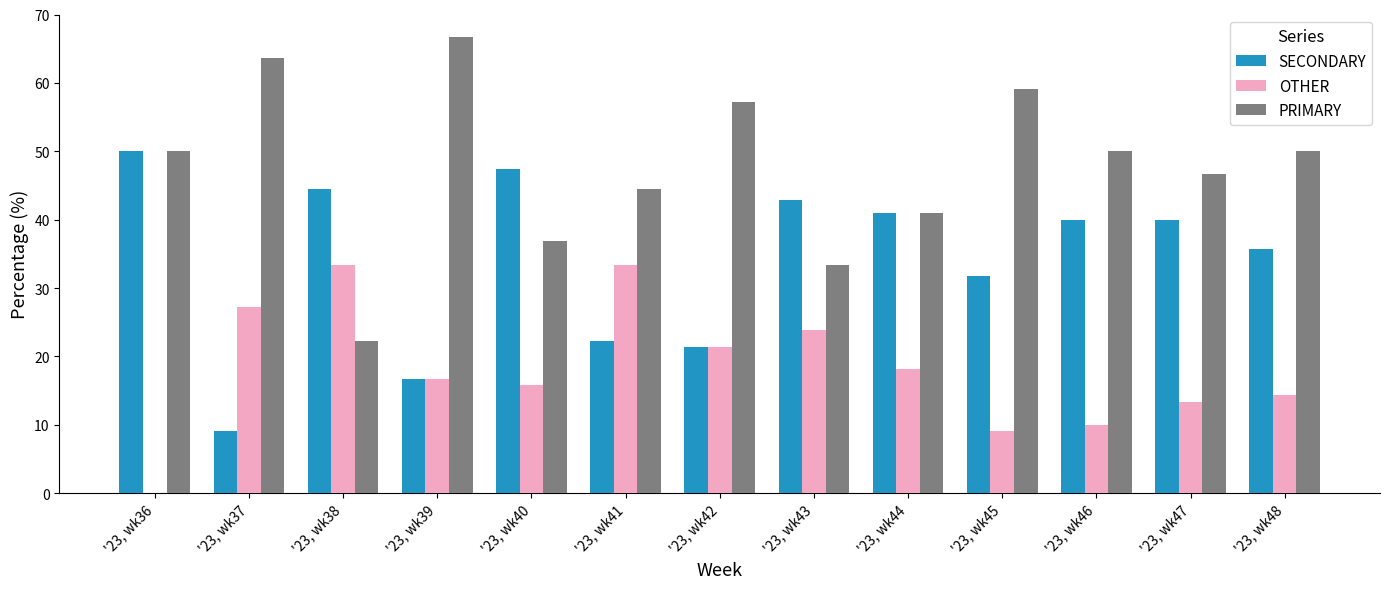

The value of OTHER at '23, wk41 is 16.8. True or false?

False